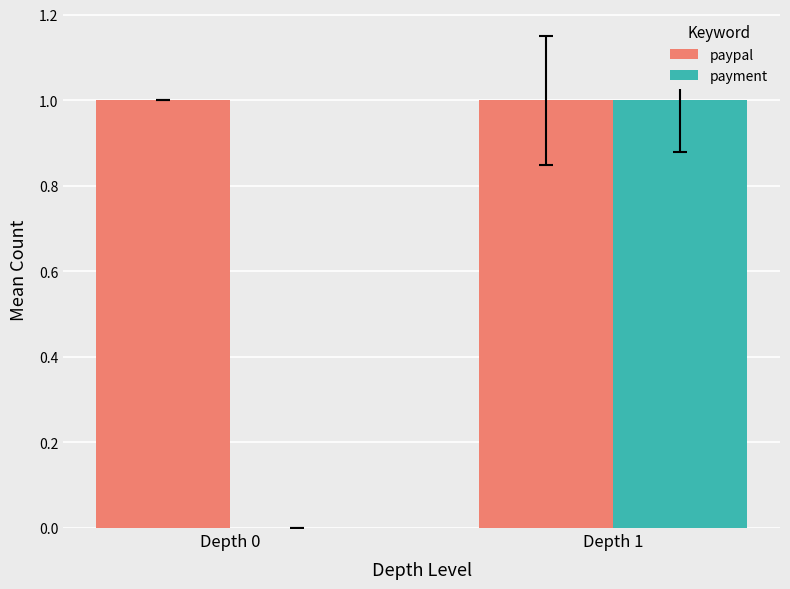

Reading left to right, extract all data points from this chart.

paypal: 1	1
payment: 0	1